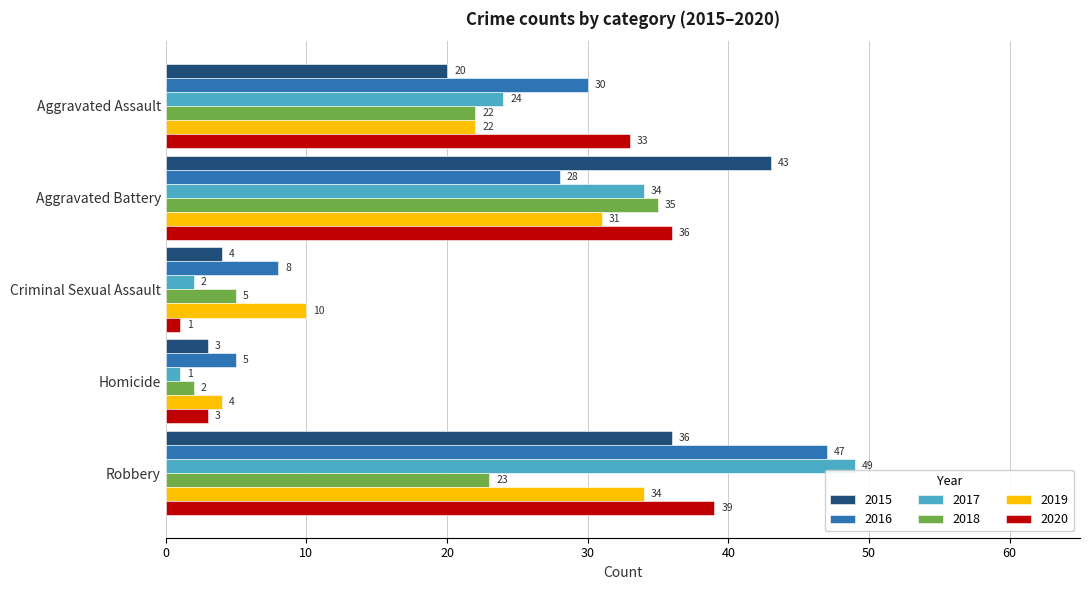

The 2019 series shows 10 at Criminal Sexual Assault. True or false?

True